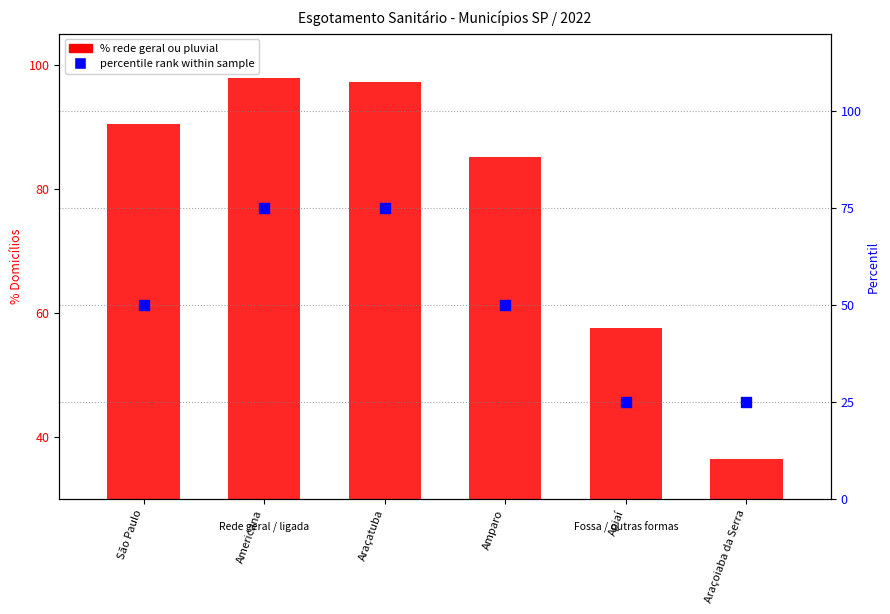

At which category is the sum across all series the highest?

Americana